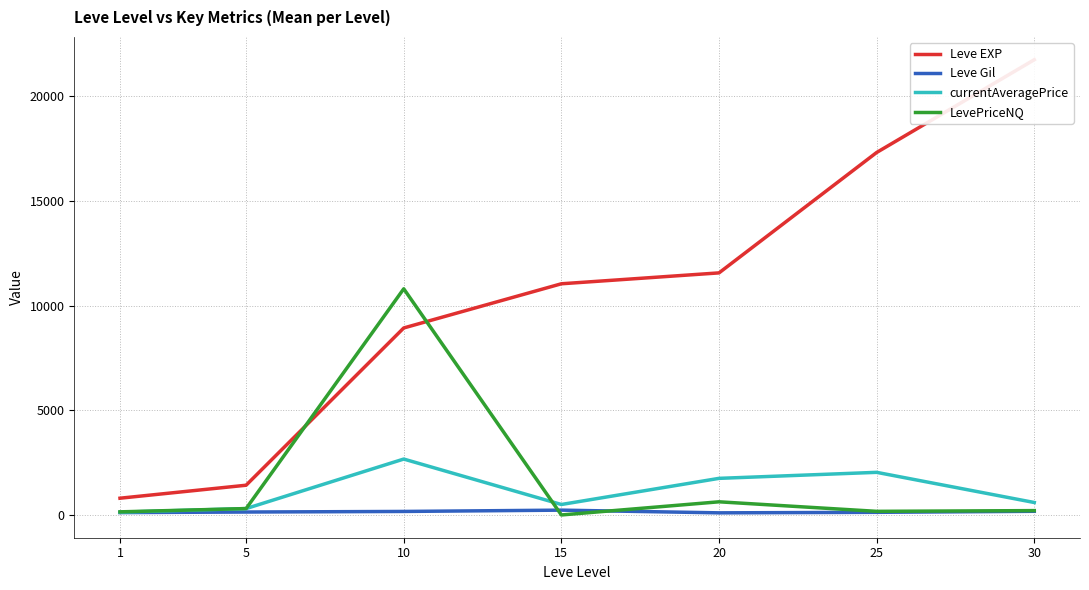

What is the sum of the currentAveragePrice values at 15 and 10?

3169.8